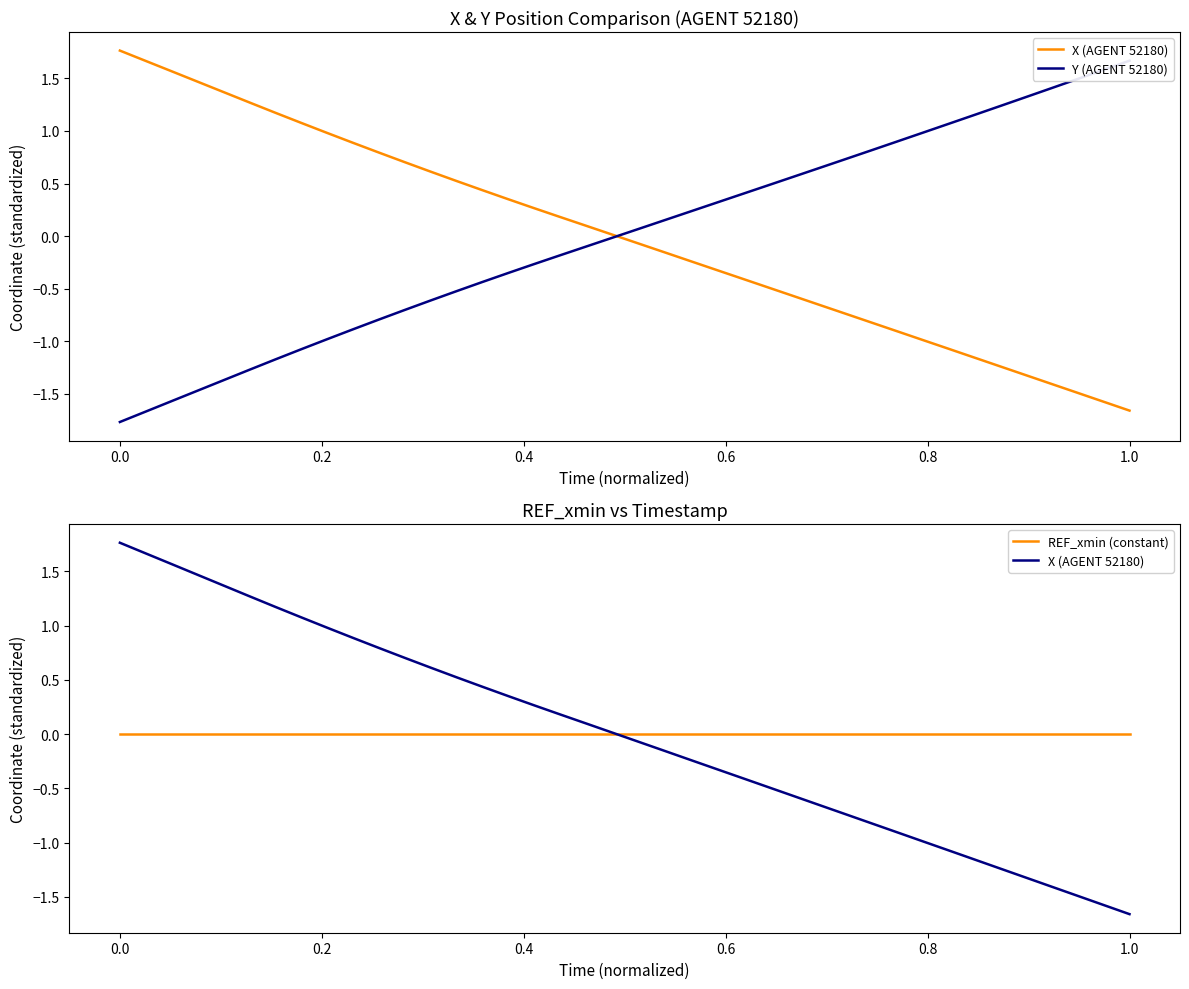

How many positive values does the X (AGENT 52180) series have?

20